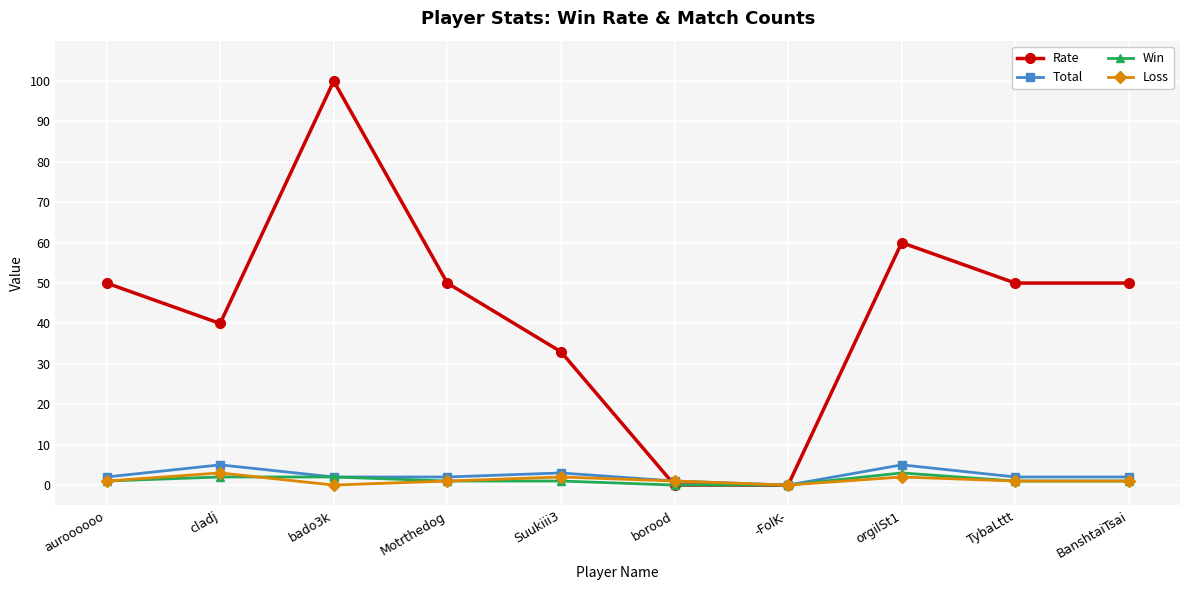

In Rate, how many points are higher than both neighbors (excluding endpoints)?

2